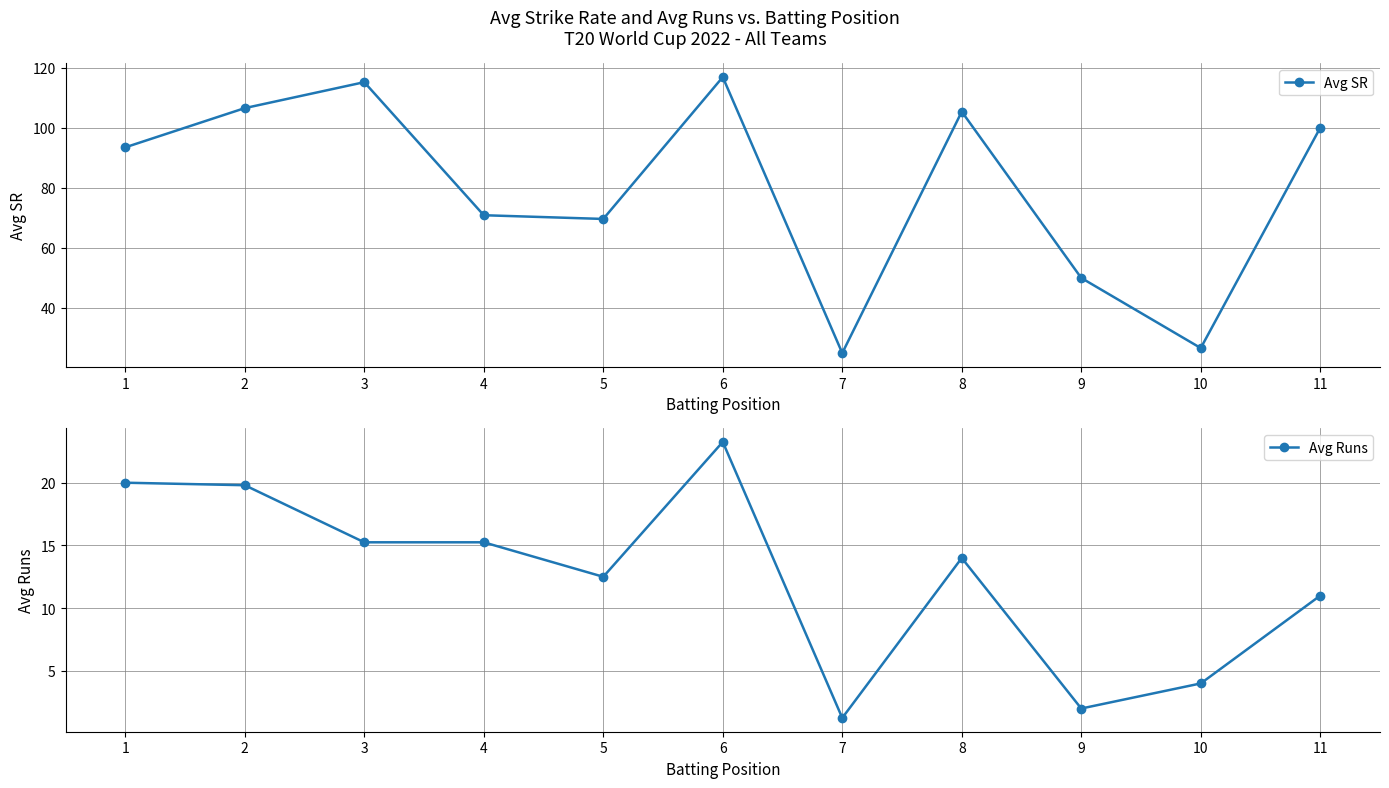

How many lines are shown in the chart?

2